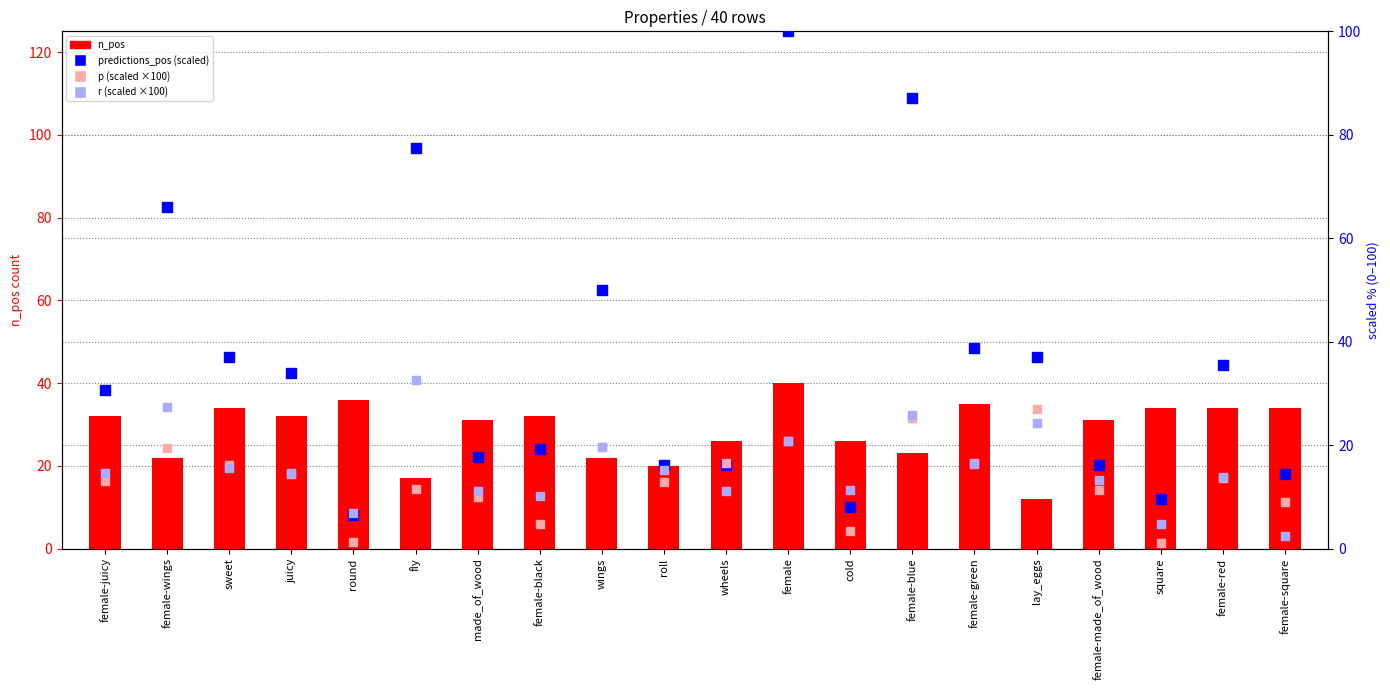

At which category is the sum across all series the highest?

female